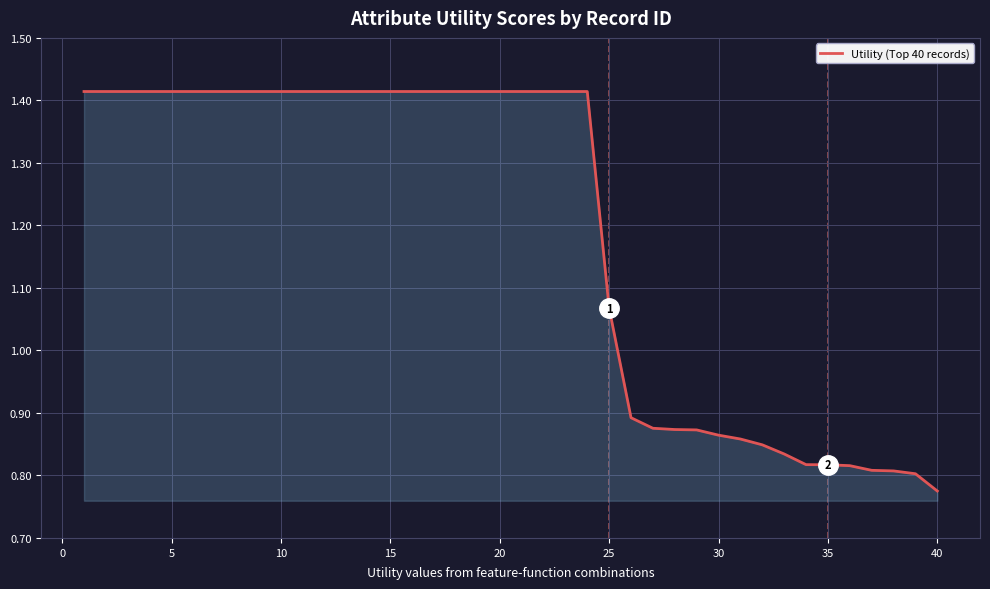

What is the smallest value displayed?

0.8